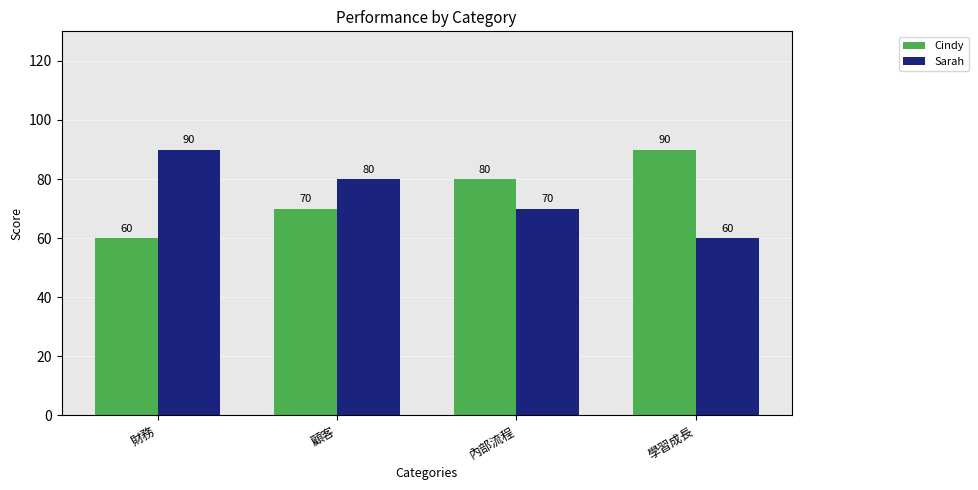

What is the spread (max minus min) of values at 顧客?

10